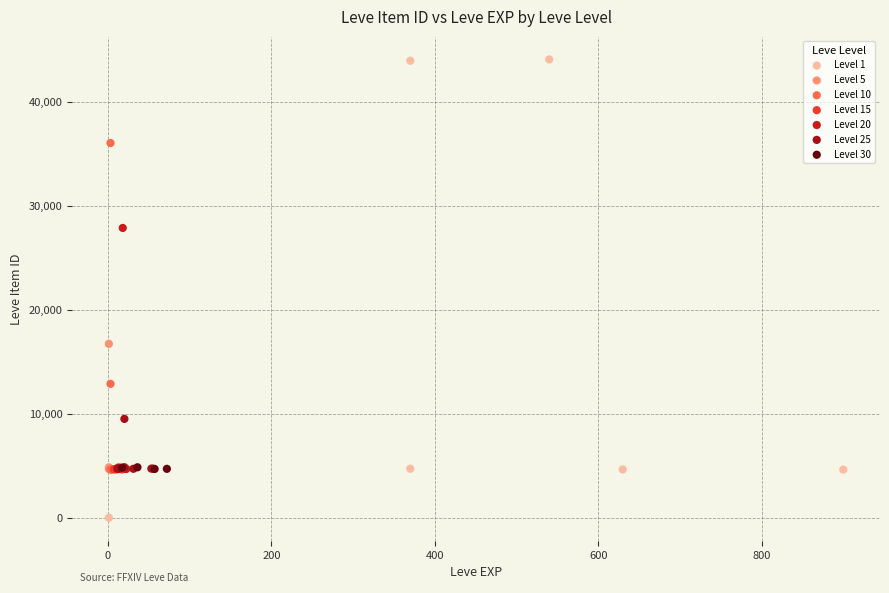

Which series reaches the minimum Y coordinate?

Level 1